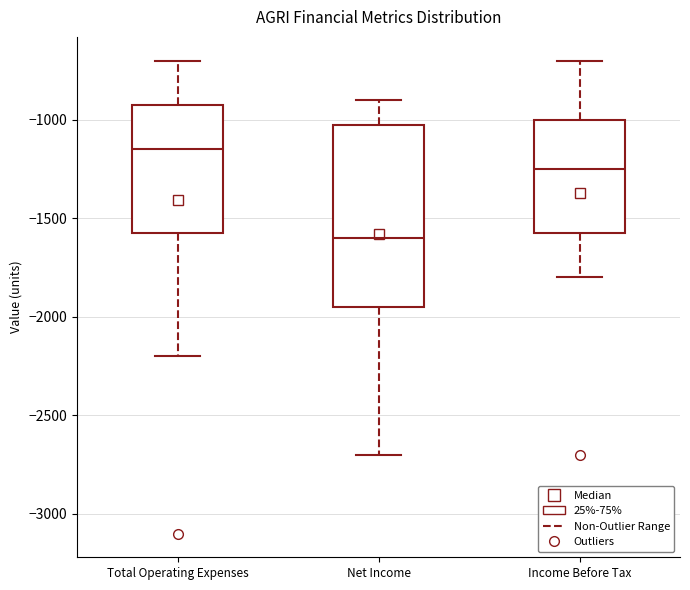

Reading left to right, read every box against the y-axis: the position of its median line, the range the box covers, and the ends of its whiskers. The values are not printed on the chart, so give them approximately, as read against the axis.

Total Operating Expenses: median -1150, box -1550 to -900, whiskers -2200 to -700
Net Income: median -1600, box -1950 to -1000, whiskers -2700 to -900
Income Before Tax: median -1250, box -1550 to -1000, whiskers -1800 to -700